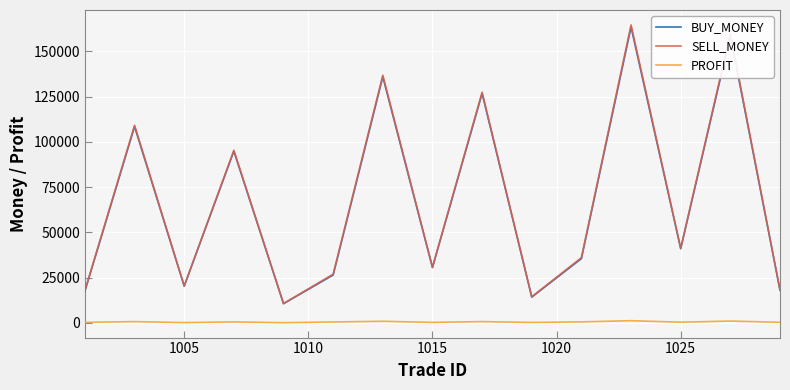

What is the maximum value shown in the chart?

164700.0